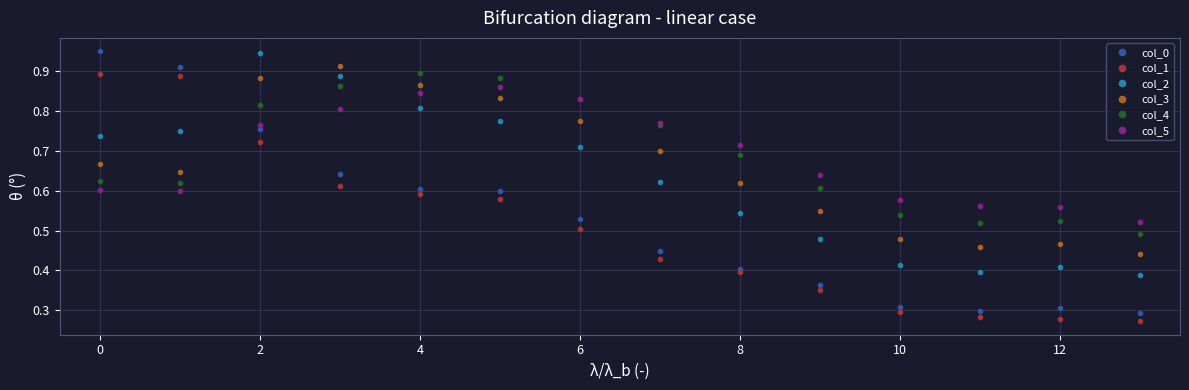

Which series has the largest range (max minus min)?

col_0